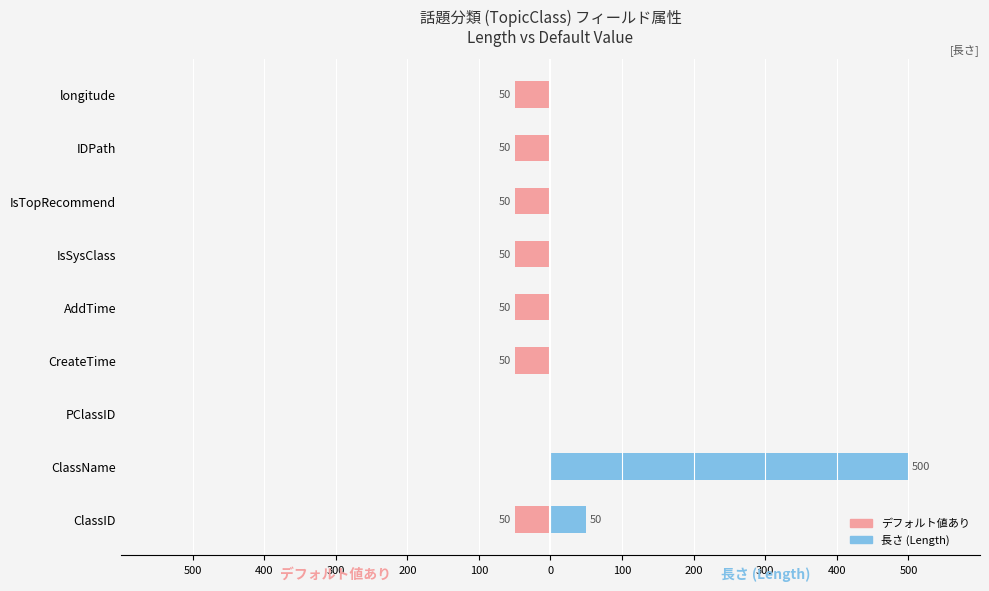

List the series in order of their peak value, lowest first.

デフォルト値あり (Female), 長さ (Male)